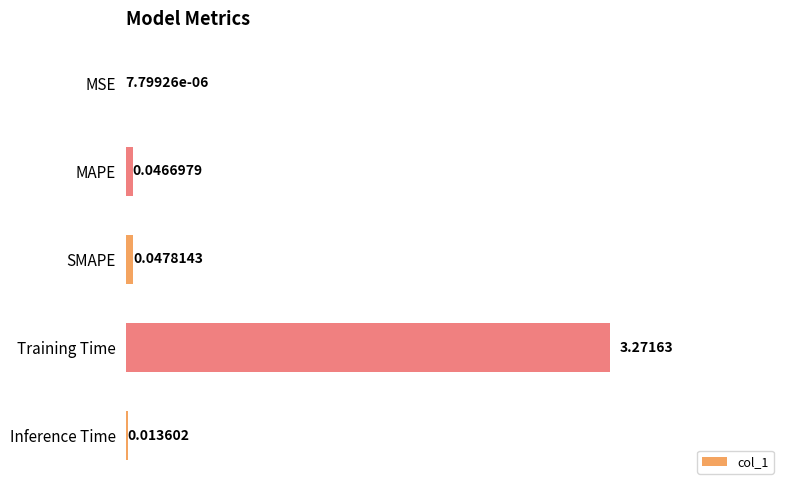

Which category has the highest value across all series?

Training Time